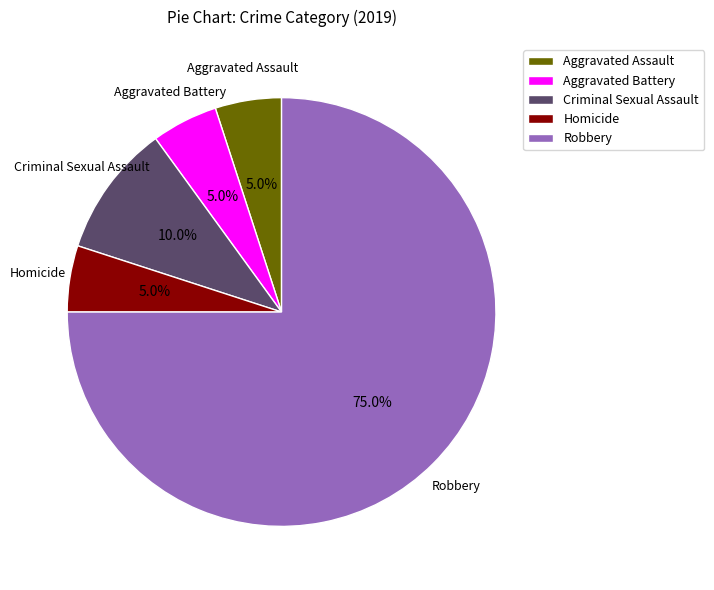

Count the number of slices in the pie.

5